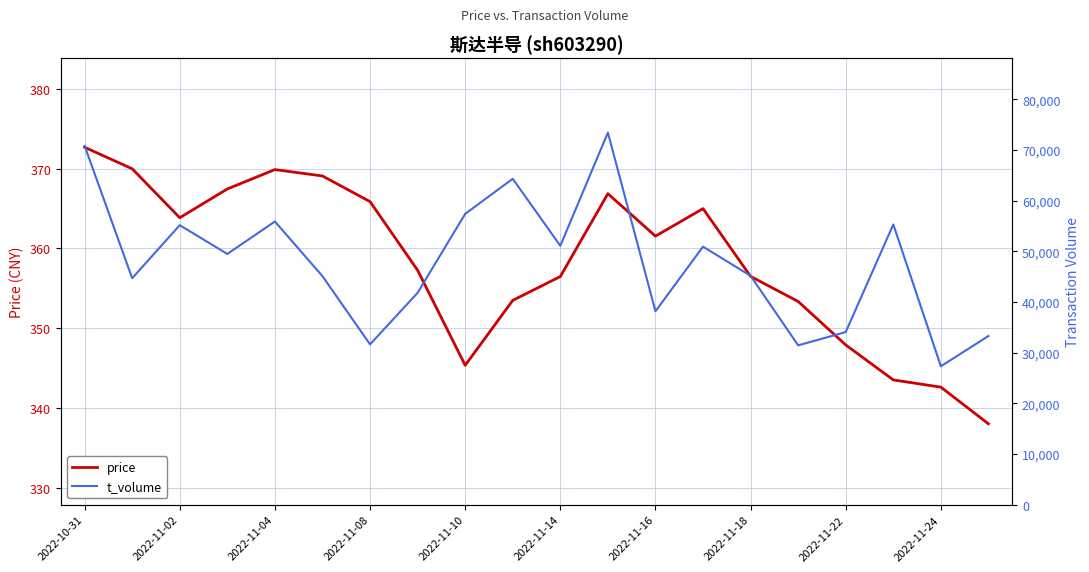

List the series in order of their overall mean, lowest first.

price, t_volume